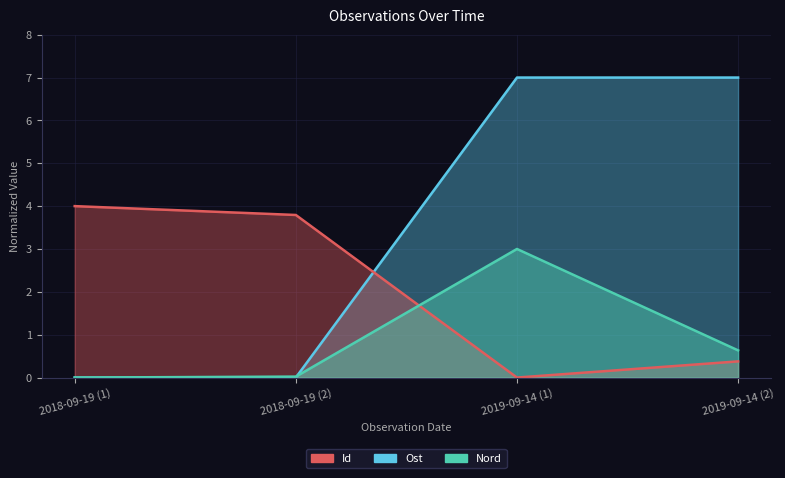

In Id, how many points are higher than both neighbors (excluding endpoints)?

1